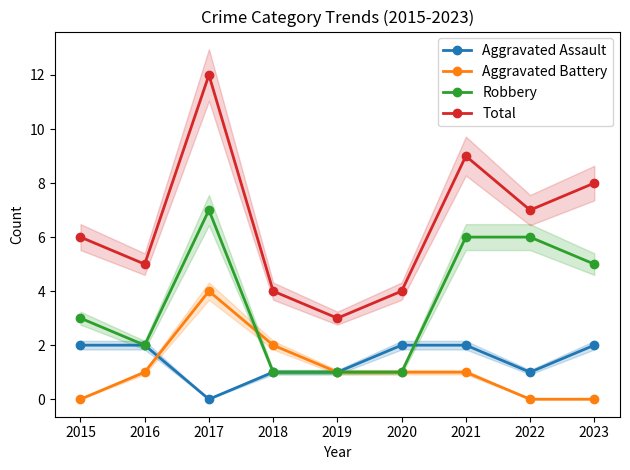

How many data points does each series have?

9